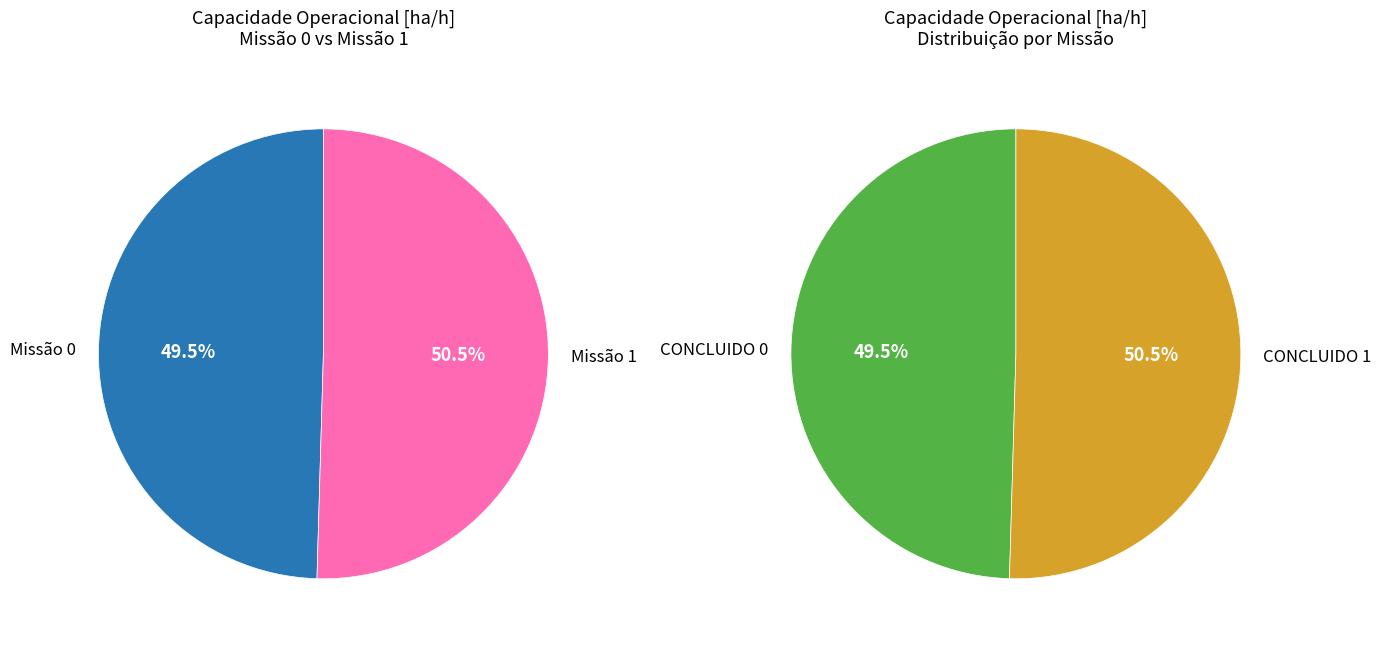

What percentage is the 1 slice, to the nearest percent?

50%